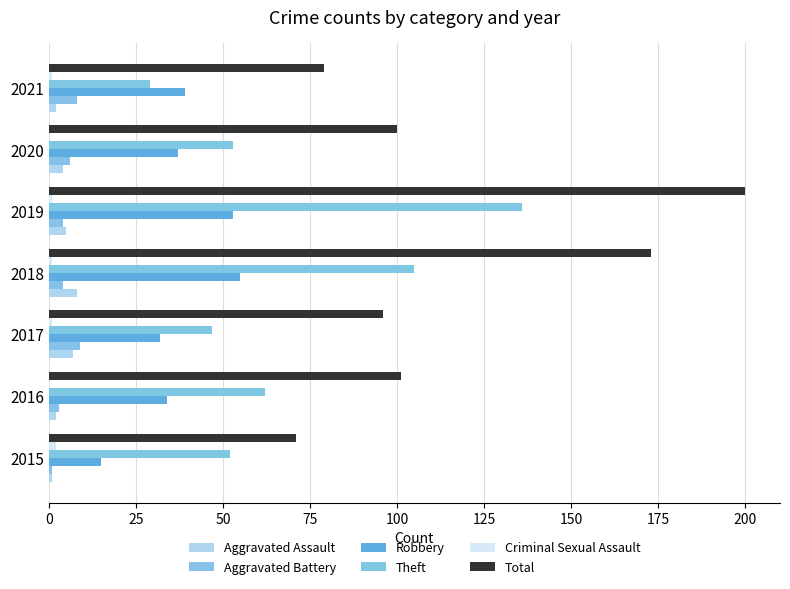

How many categories are shown in the chart?

7